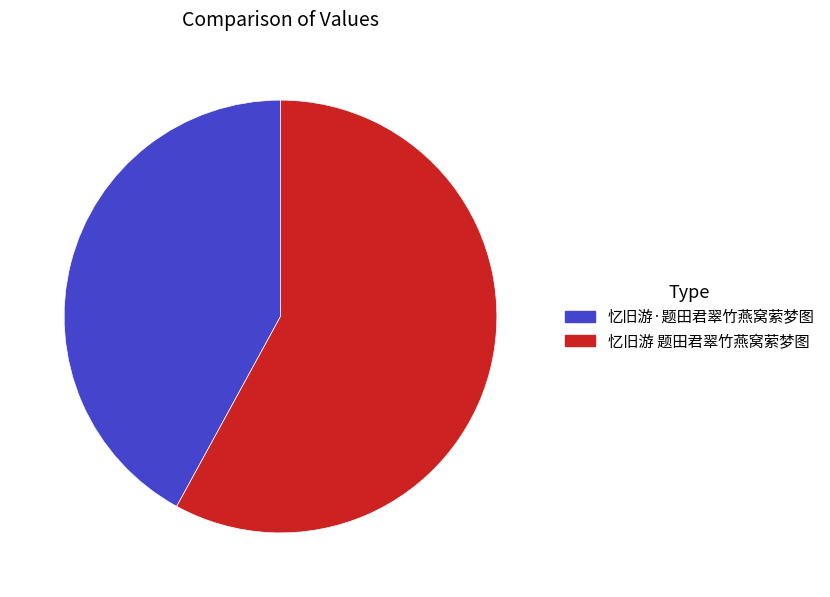

Rank the categories by value from lowest to highest.

忆旧游·题田君翠竹燕窝萦梦图, 忆旧游 题田君翠竹燕窝萦梦图